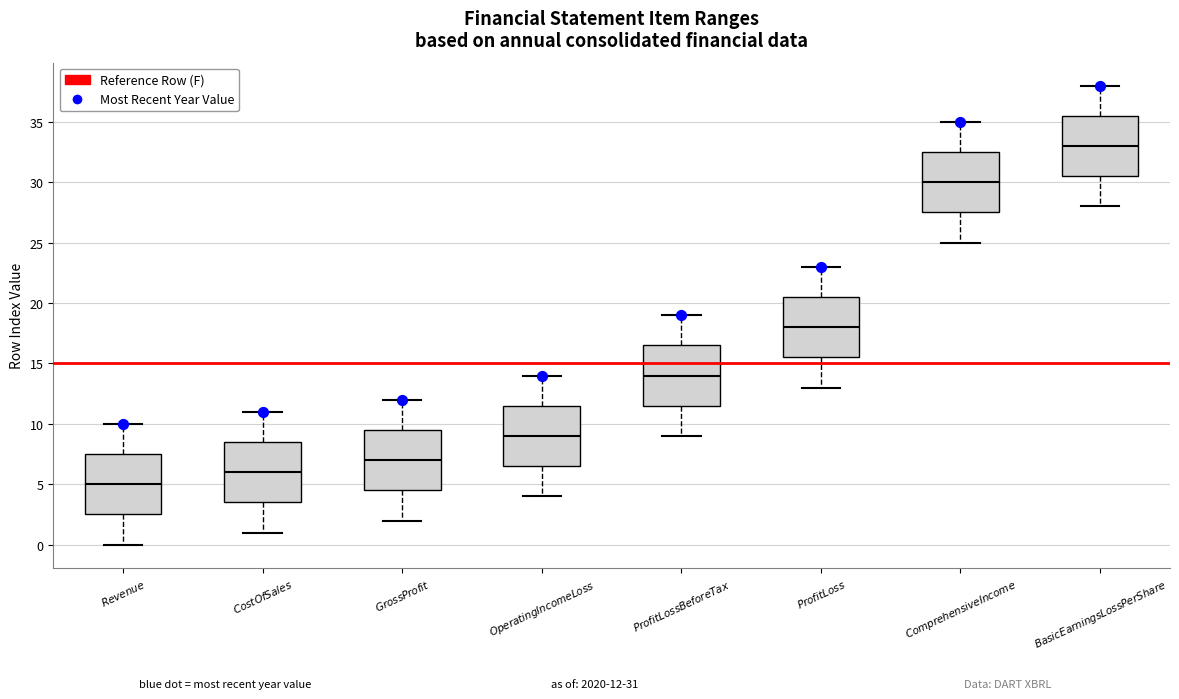

Reading left to right, transcribe this box plot: for each box, give where its median line is, the range the box spans, and where its two whiskers end, as read against the y-axis. The values are not printed on the chart, so give them approximately, as read against the axis.

$\it{Revenue}$: median 5.0, box 2.5 to 7.5, whiskers 0.0 to 10.0
$\it{CostOfSales}$: median 6.0, box 3.5 to 8.5, whiskers 1.0 to 11.0
$\it{GrossProfit}$: median 7.0, box 4.5 to 9.5, whiskers 2.0 to 12.0
$\it{OperatingIncomeLoss}$: median 9.0, box 6.5 to 11.5, whiskers 4.0 to 14.0
$\it{ProfitLossBeforeTax}$: median 14.0, box 11.5 to 16.5, whiskers 9.0 to 19.0
$\it{ProfitLoss}$: median 18.0, box 15.5 to 20.5, whiskers 13.0 to 23.0
$\it{ComprehensiveIncome}$: median 30.0, box 27.5 to 32.5, whiskers 25.0 to 35.0
$\it{BasicEarningsLossPerShare}$: median 33.0, box 30.5 to 35.5, whiskers 28.0 to 38.0